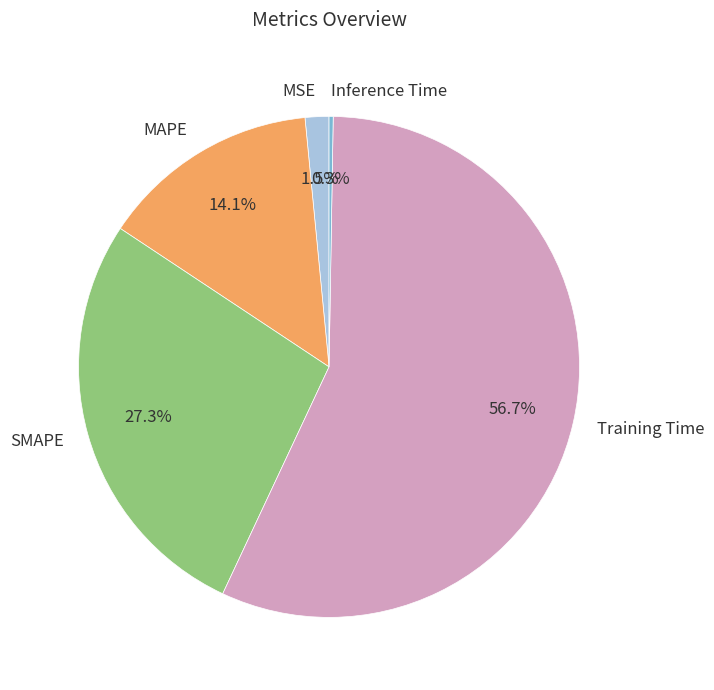

Does any single category account for the majority?

Yes